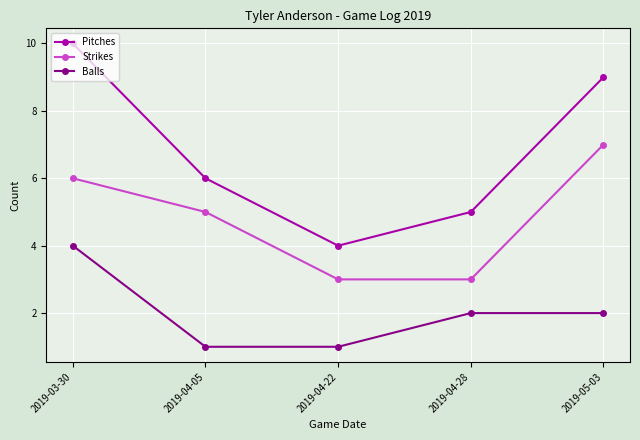

At which category is the sum across all series the highest?

2019-03-30